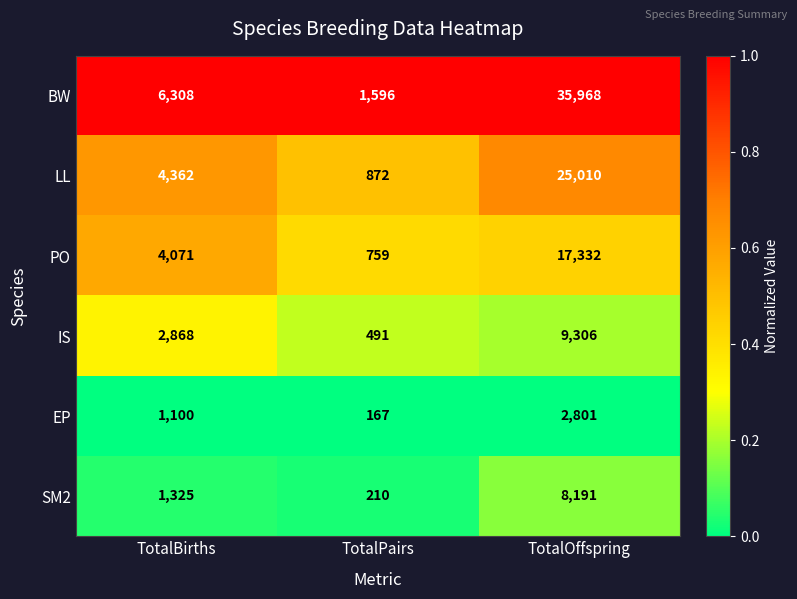

Reading left to right, list all the values displayed in this chart.

BW: 6308	1596	35968
LL: 4362	872	25010
PO: 4071	759	17332
IS: 2868	491	9306
EP: 1100	167	2801
SM2: 1325	210	8191